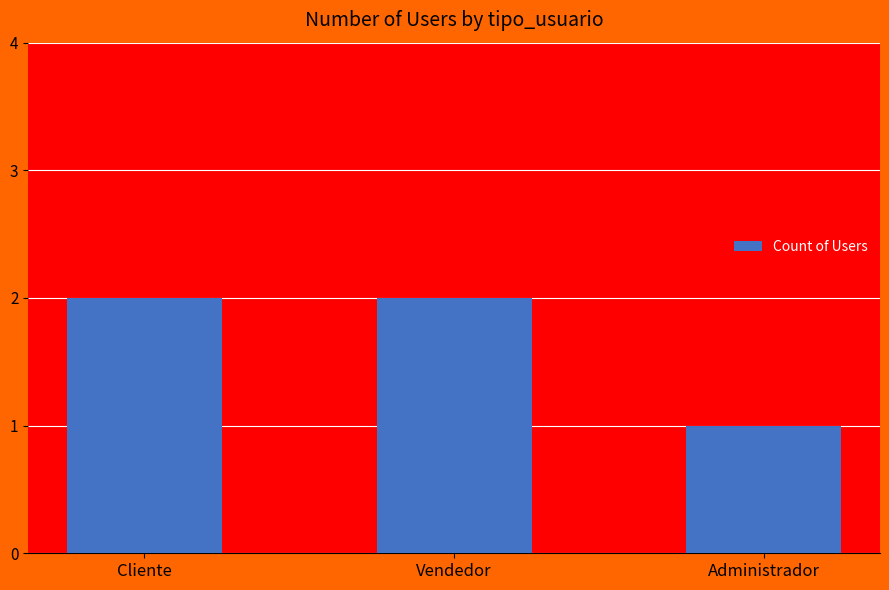

What is the value of the 3rd bar from the left?

1